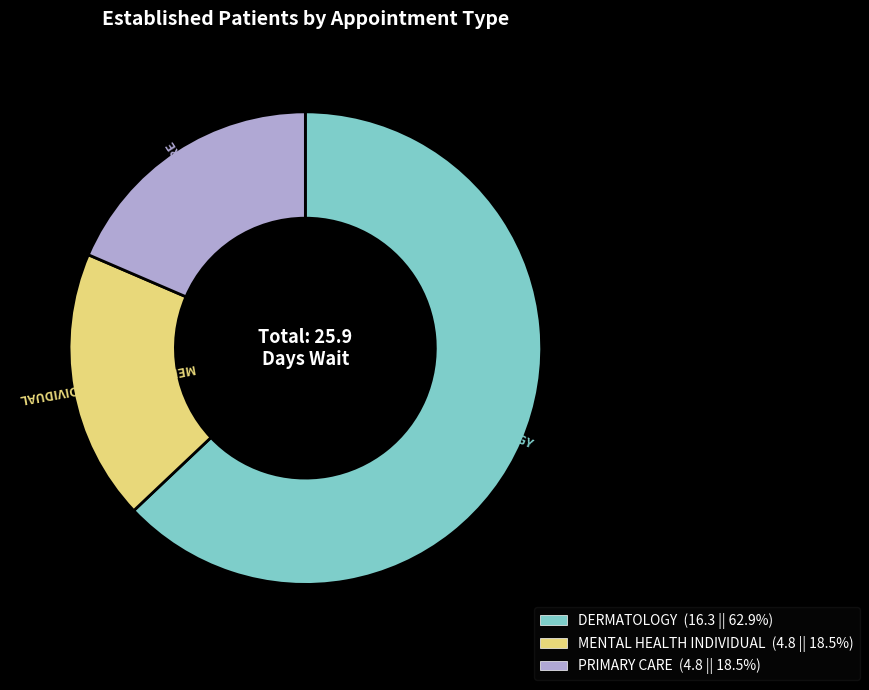

What is the ratio of the value at DERMATOLOGY to the value at PRIMARY CARE?

3.4